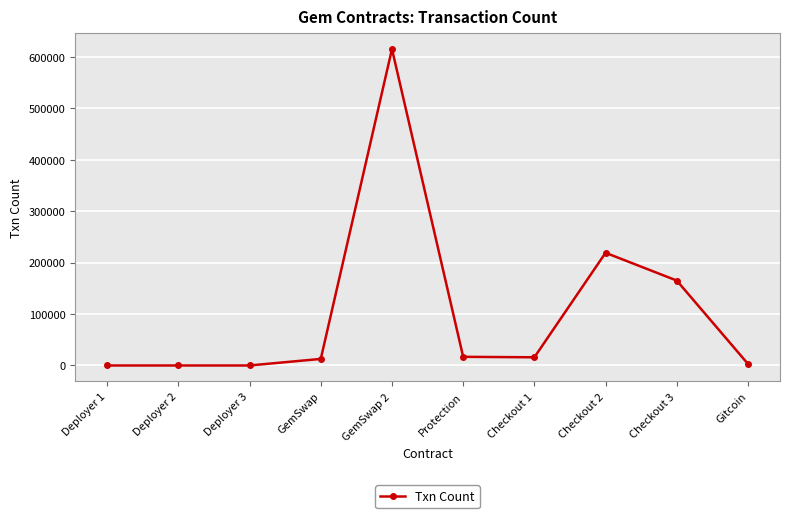

What position from the right is Protection?

5